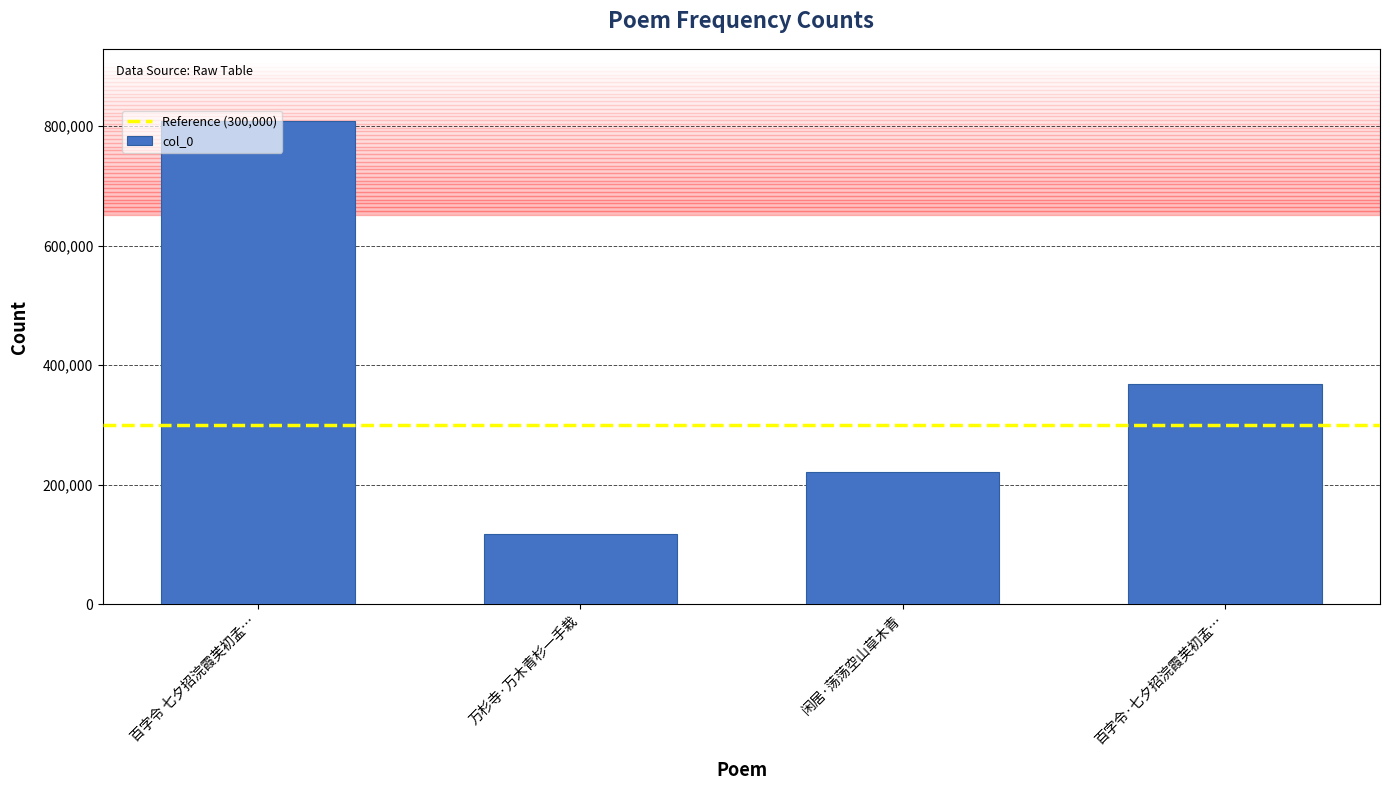

The chart shows a value of 70378 at 万杉寺·万木青杉一手栽. True or false?

False